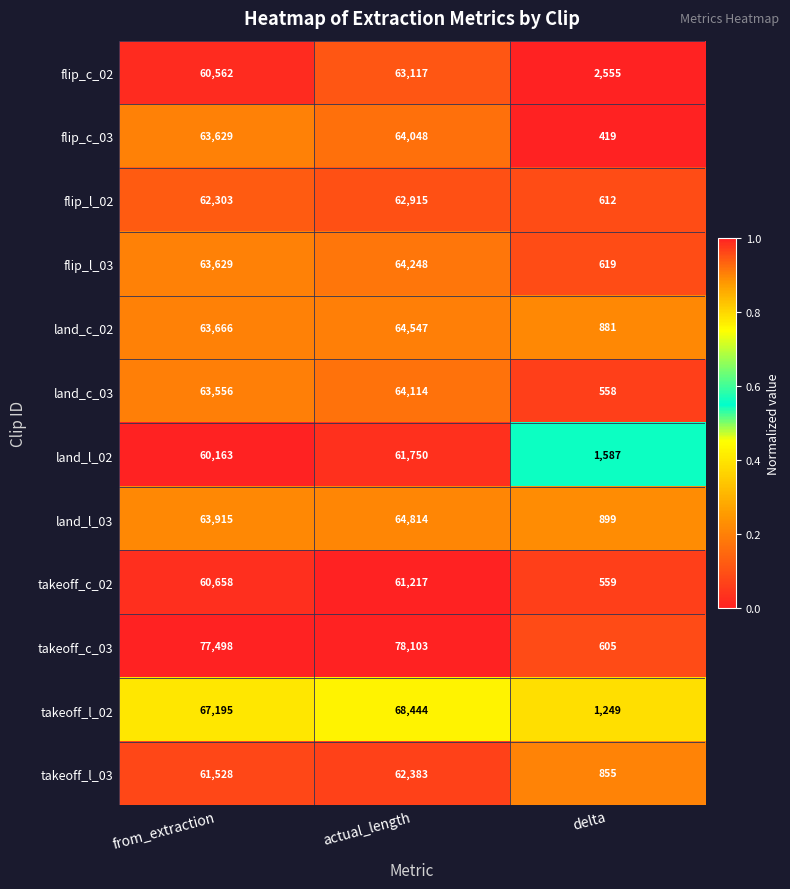

At which label is flip_l_03 closest to 32433?

from_extraction